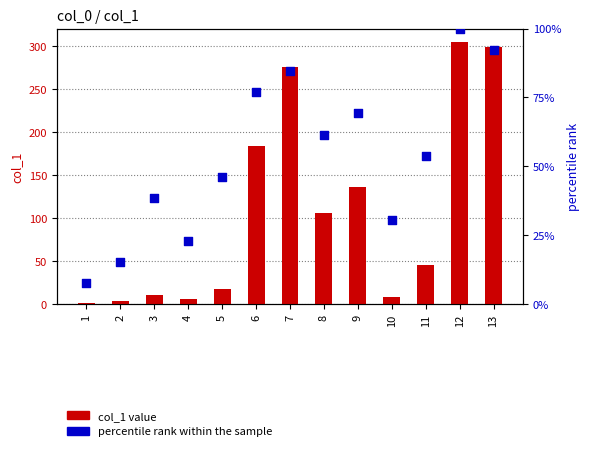

What is the total value across all series at 8?

167.3